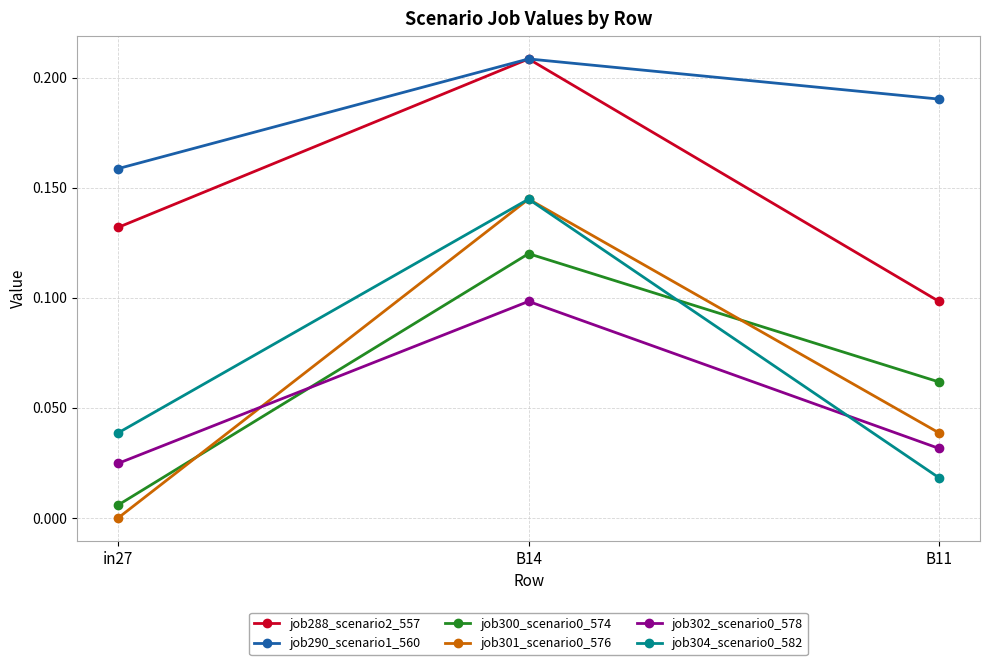

What is the total value across all series at B11?

0.4